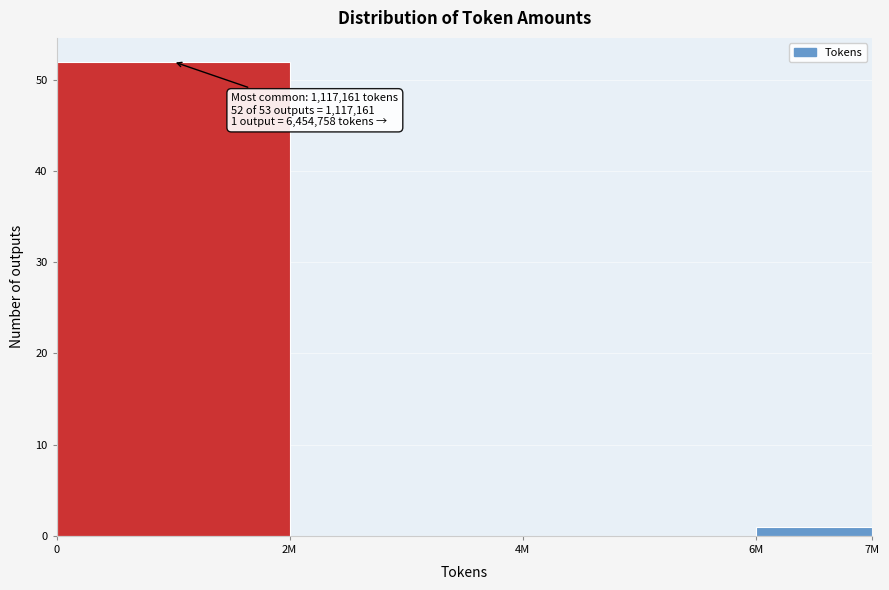

Reading right to left, transcribe all the data shown in this chart.

6M=1	4M=0	2M=0	0=52